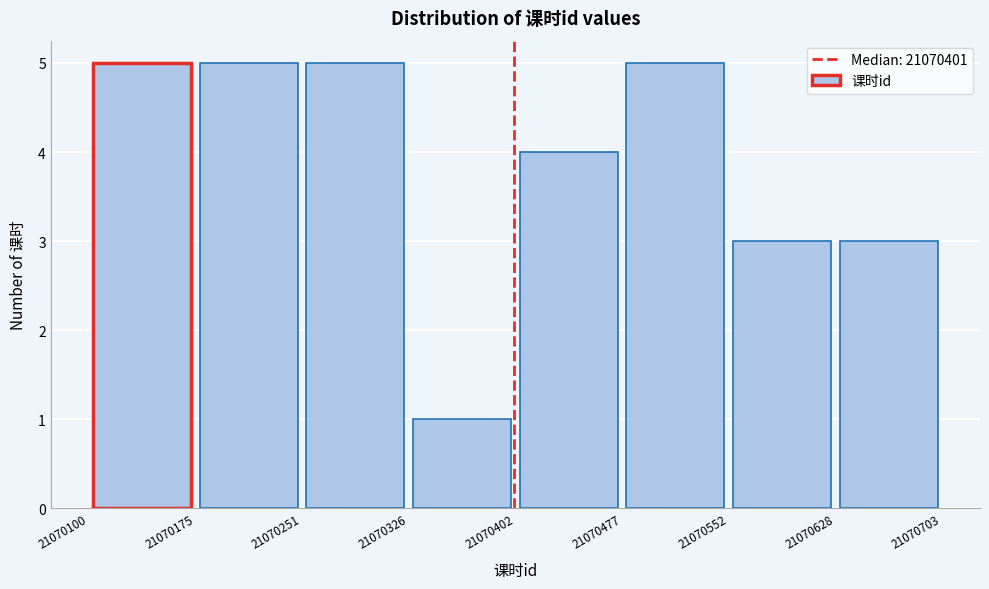

Reading left to right, list every bar in this chart as the range it spans on the x-axis followed by its height. The values are not printed on the chart, so give them approximately, as read against the axis.

21070100 to 21070175: 5
21070175 to 21070251: 5
21070251 to 21070326: 5
21070326 to 21070402: 1
21070402 to 21070477: 4
21070477 to 21070552: 5
21070552 to 21070628: 3
21070628 to 21070703: 3